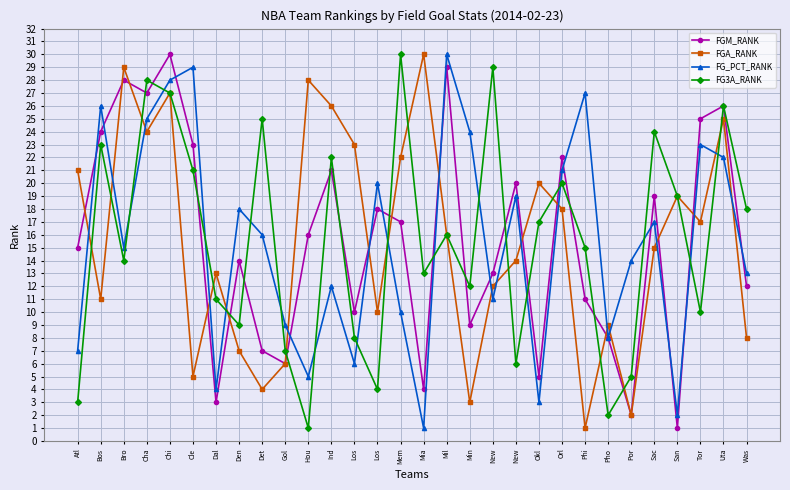

How many data points does each series have?

30